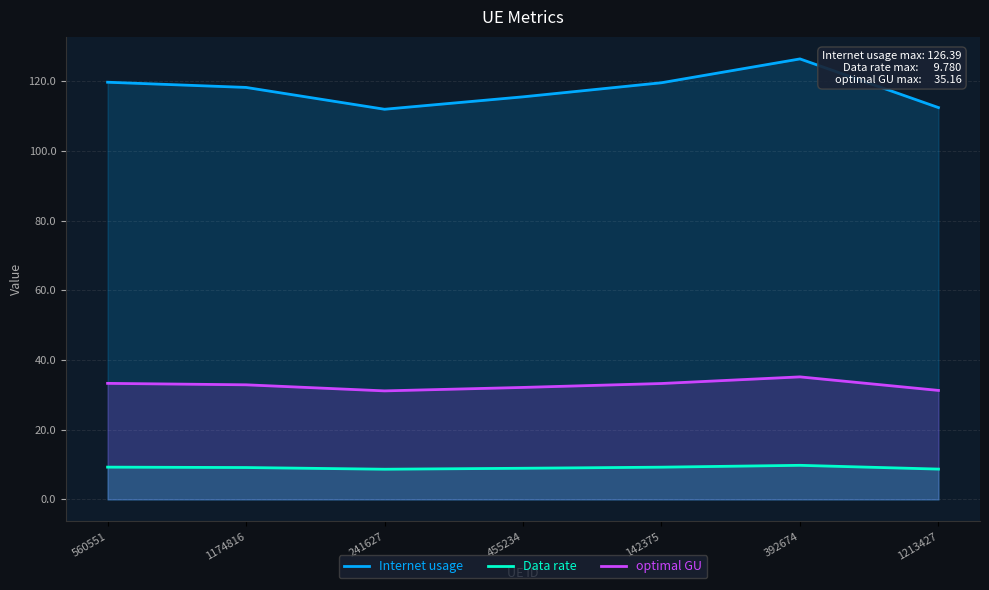

What is the approximate value of Data rate at 392674?

9.8